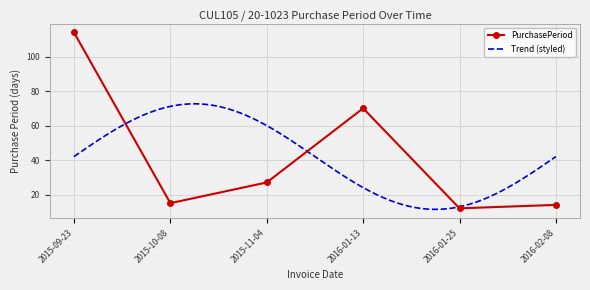

Count the number of values greater than 27.

2